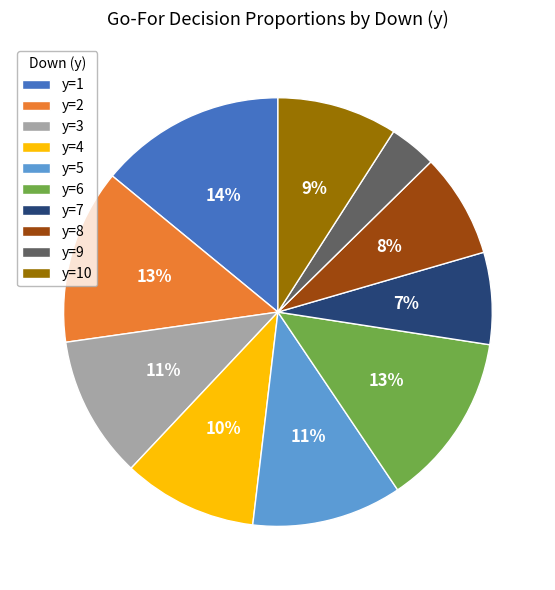

Combined, do y=2 and y=1 account for over 50%?

No